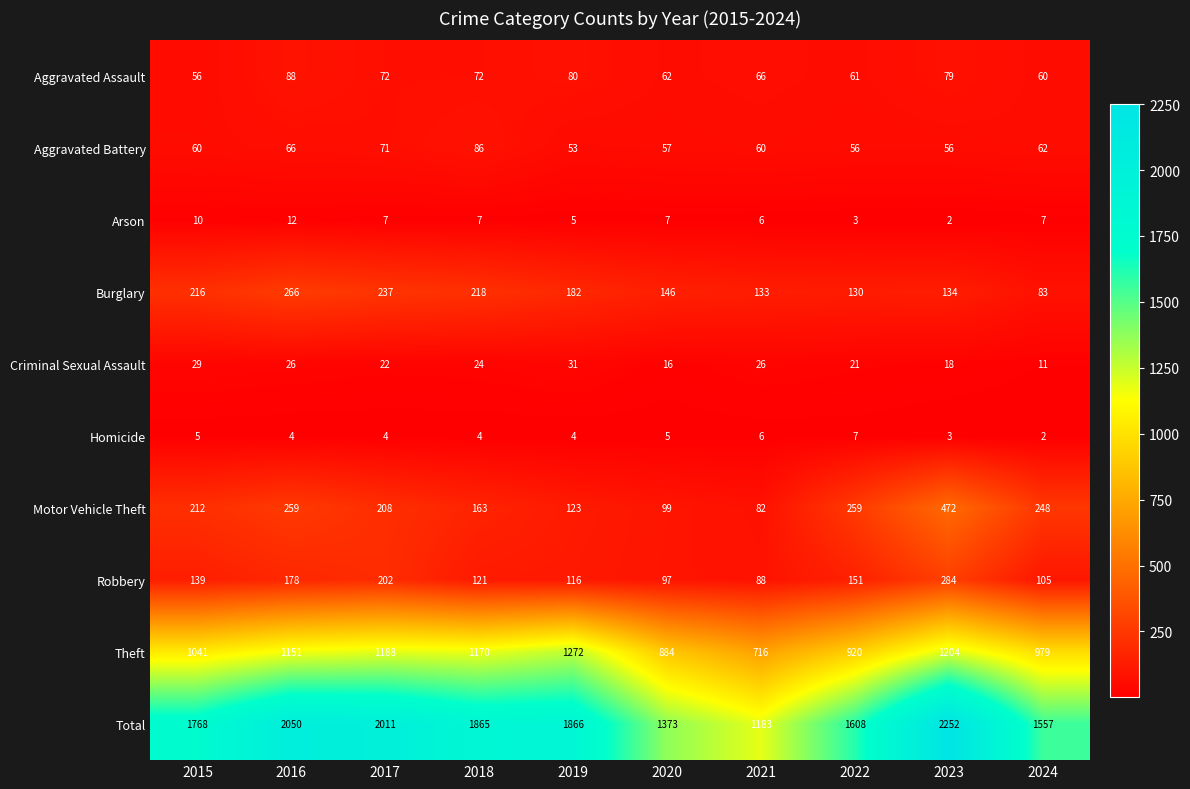

What is the total value across all series at 2024?

3114